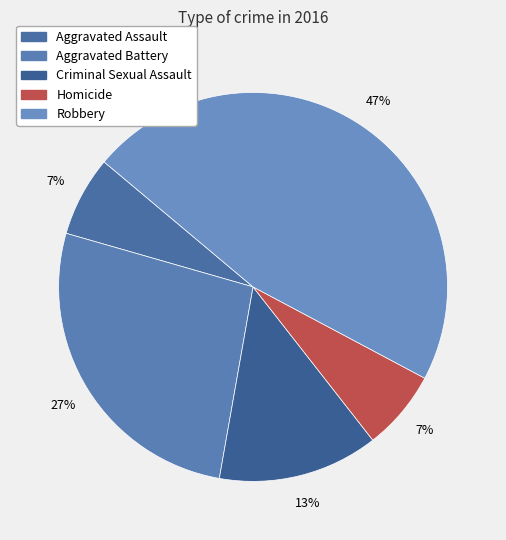

Is Aggravated Assault the majority of the pie?

No